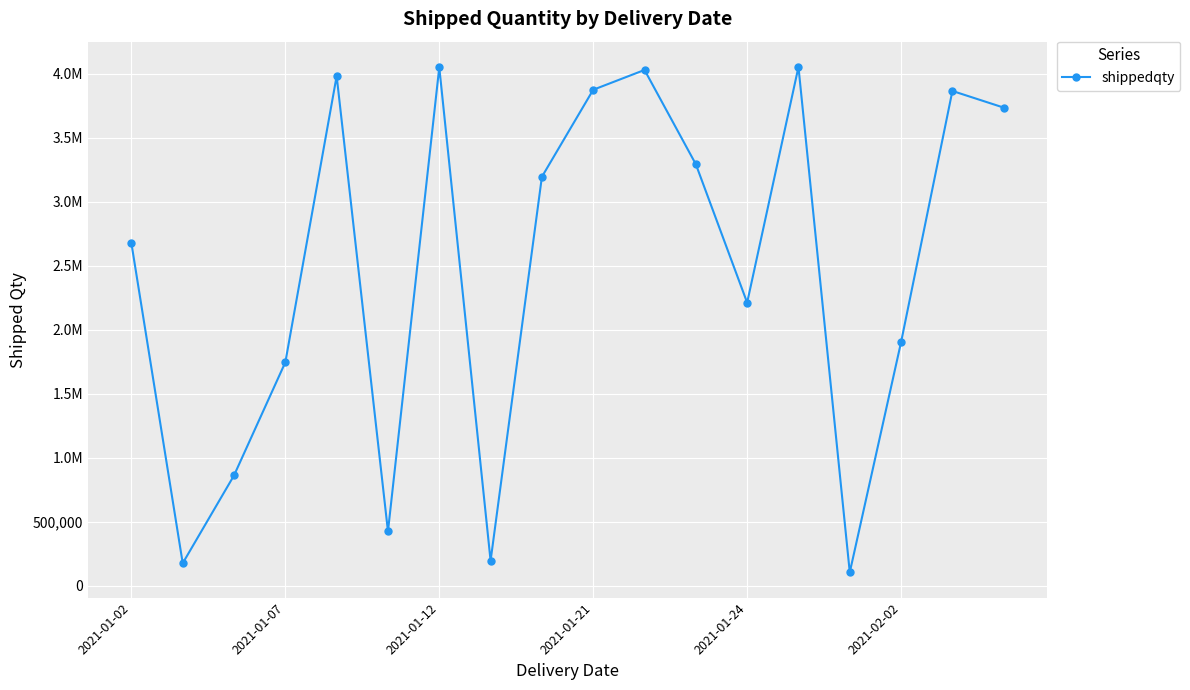

Does the chart have visible grid lines?

Yes